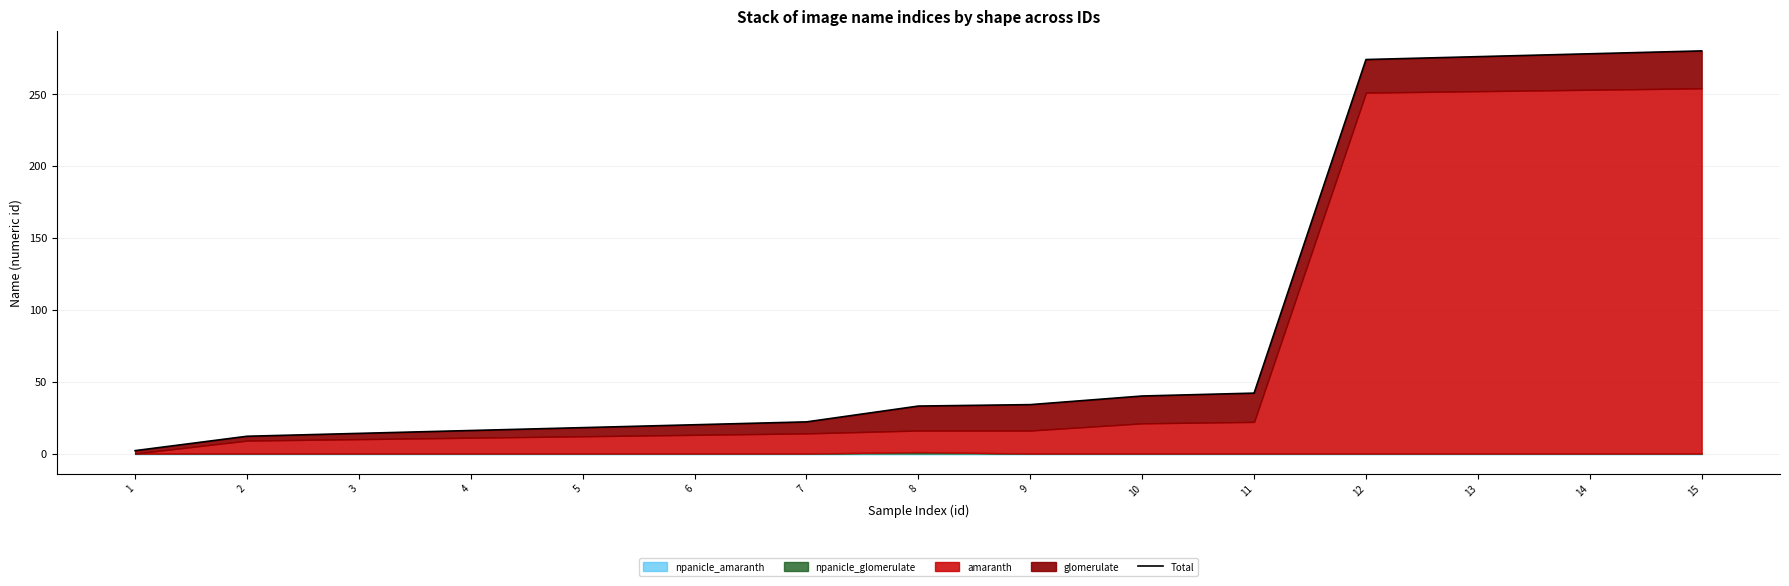

Which has a higher value, 1 or 6?

6